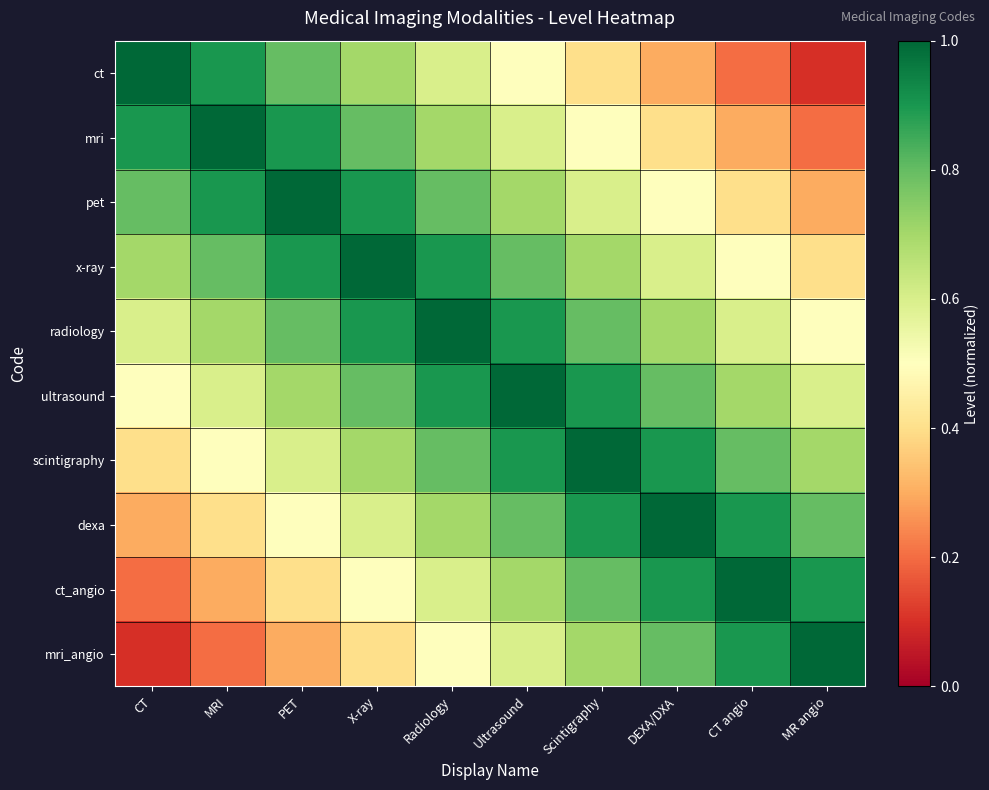

At which category is the sum across all series the highest?

Radiology